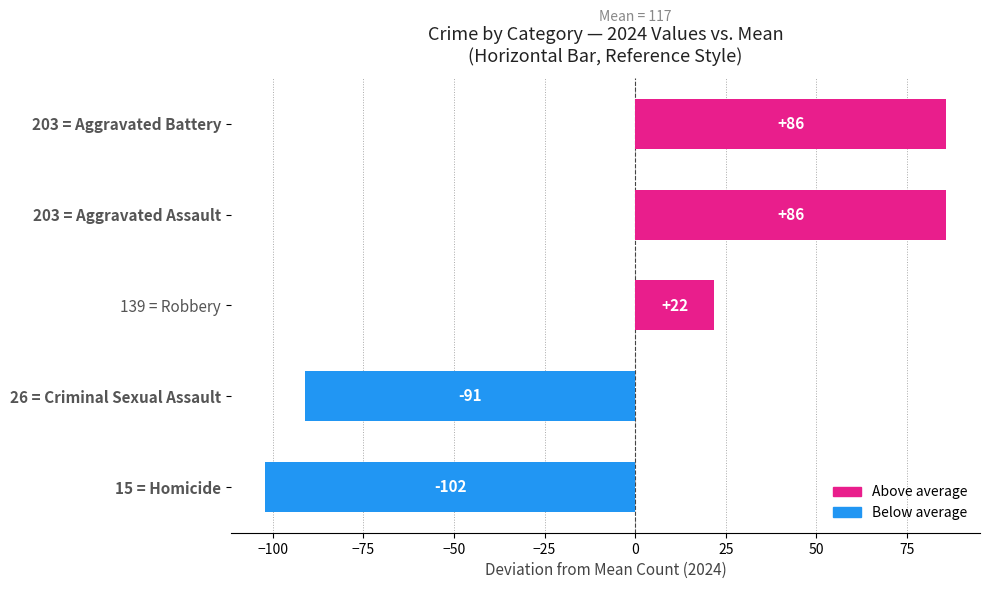

How many bars are there in total?

5